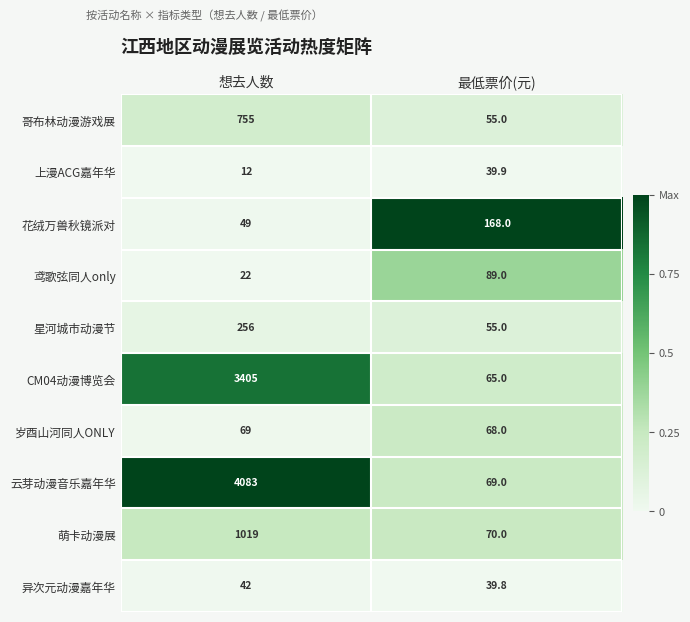

What is the sum of the 哥布林动漫游戏展 values at 想去人数 and 最低票价(元)?

810.0